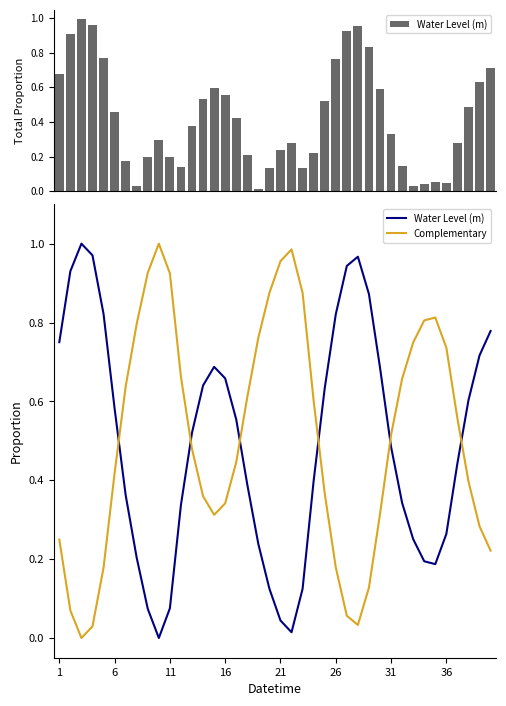

Which has a higher value, 28 or 25?

28